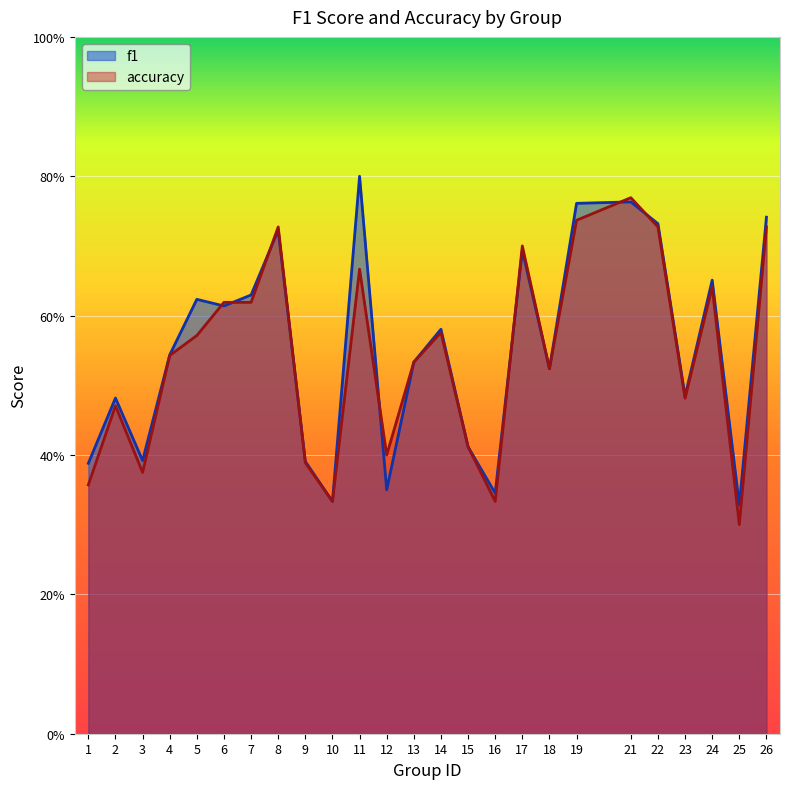

What is the difference between the f1 values at 3 and 2?

0.1